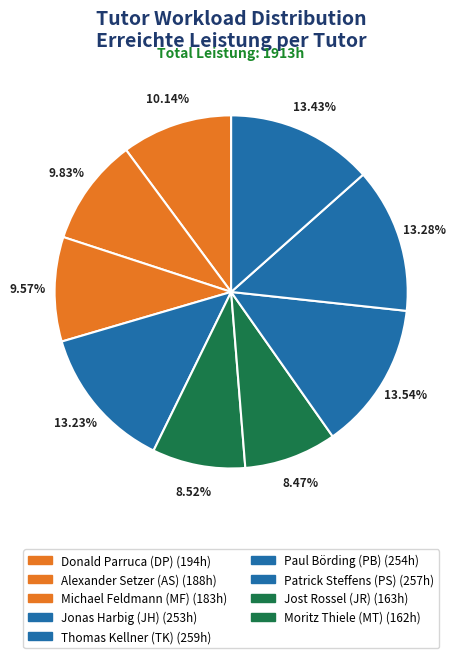

Is there any slice that represents more than half of the pie?

No